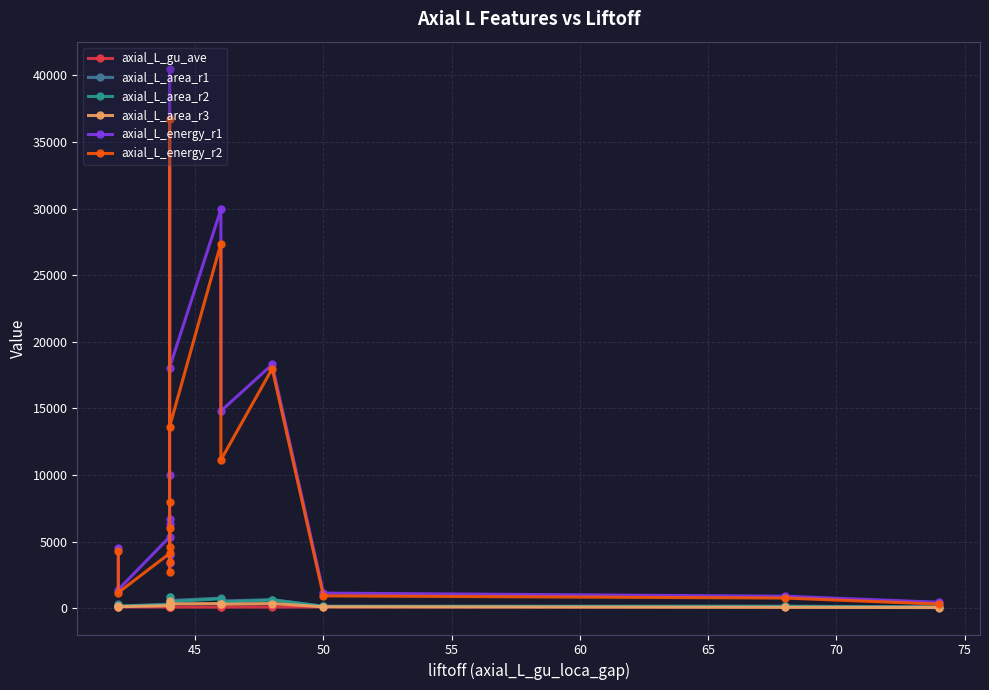

True or false: axial_L_energy_r1 and axial_L_area_r3 intersect in this chart.

False